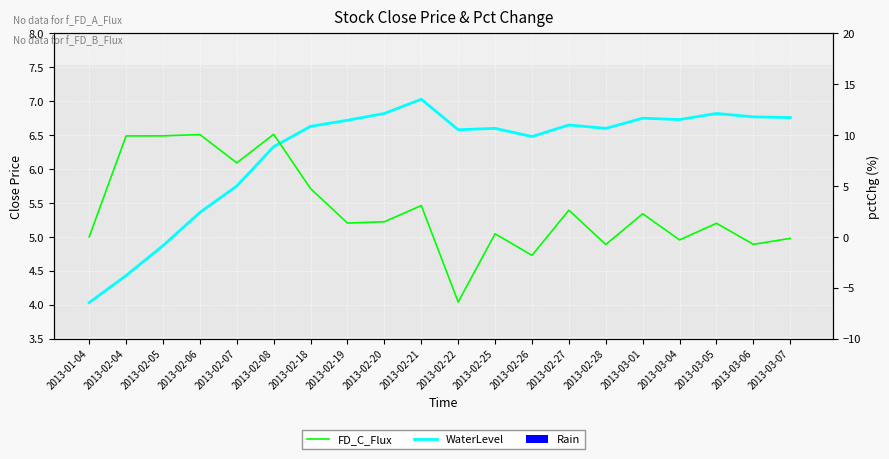

Where is pctChg nearest to the value 1?

2013-03-05